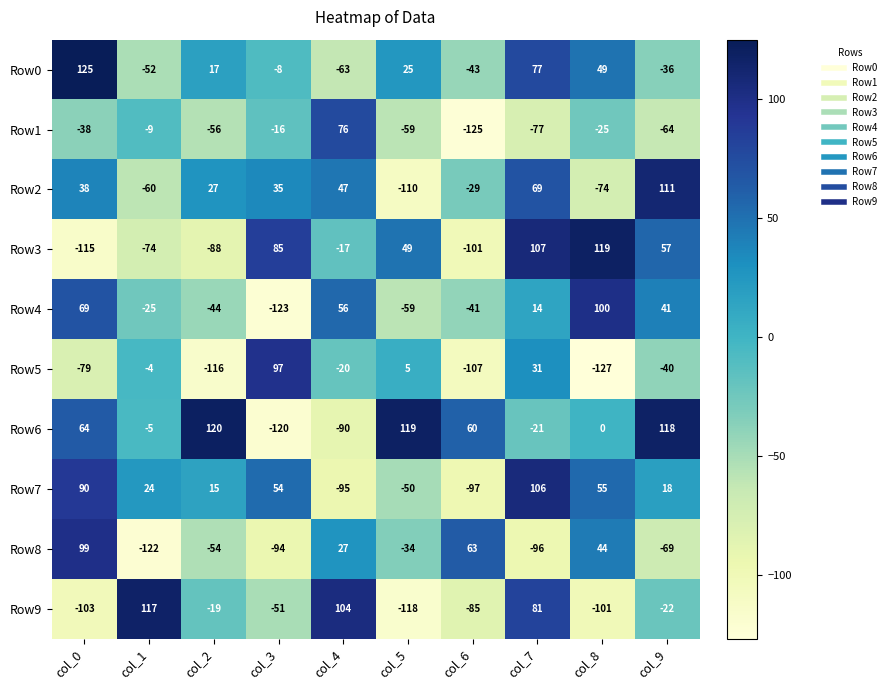

The Row5 series shows -54 at col_6. True or false?

False